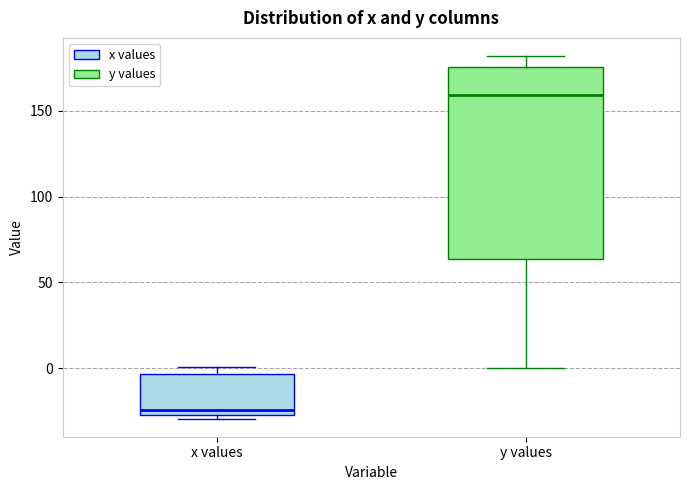

Reading left to right, transcribe this box plot: for each box, give where its median line is, the range the box spans, and where its two whiskers end, as read against the y-axis. The values are not printed on the chart, so give them approximately, as read against the axis.

x values: median -25 (just above the box's lower edge), box -25 to -5, whiskers -30 to 0
y values: median 160, box 65 to 175, whiskers 0 to 180